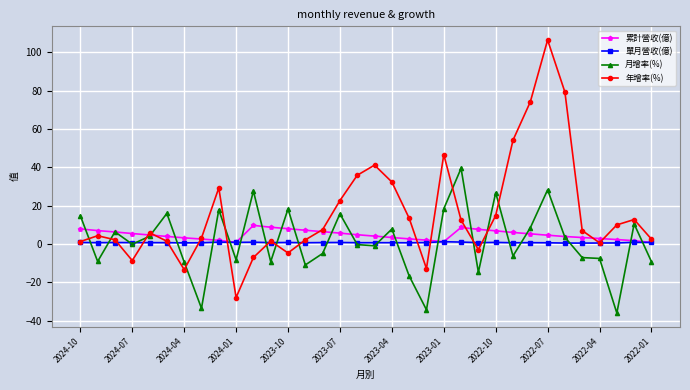

What is the smallest value displayed?

-36.0